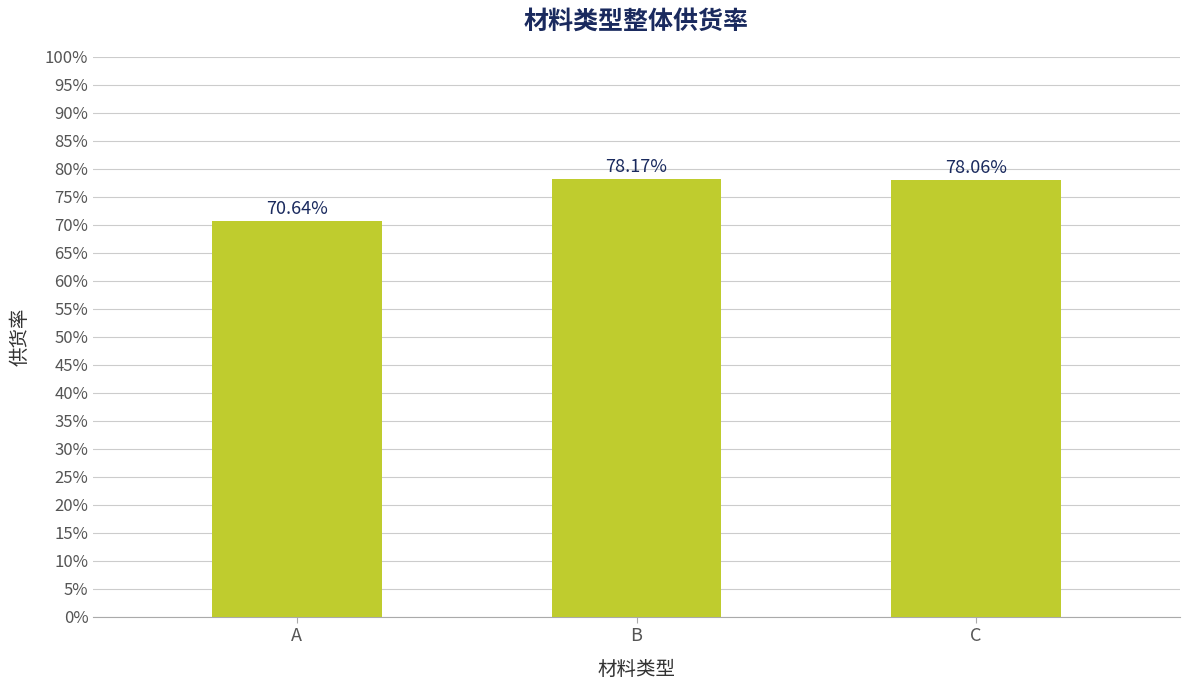

Rank the categories by value from lowest to highest.

A, C, B